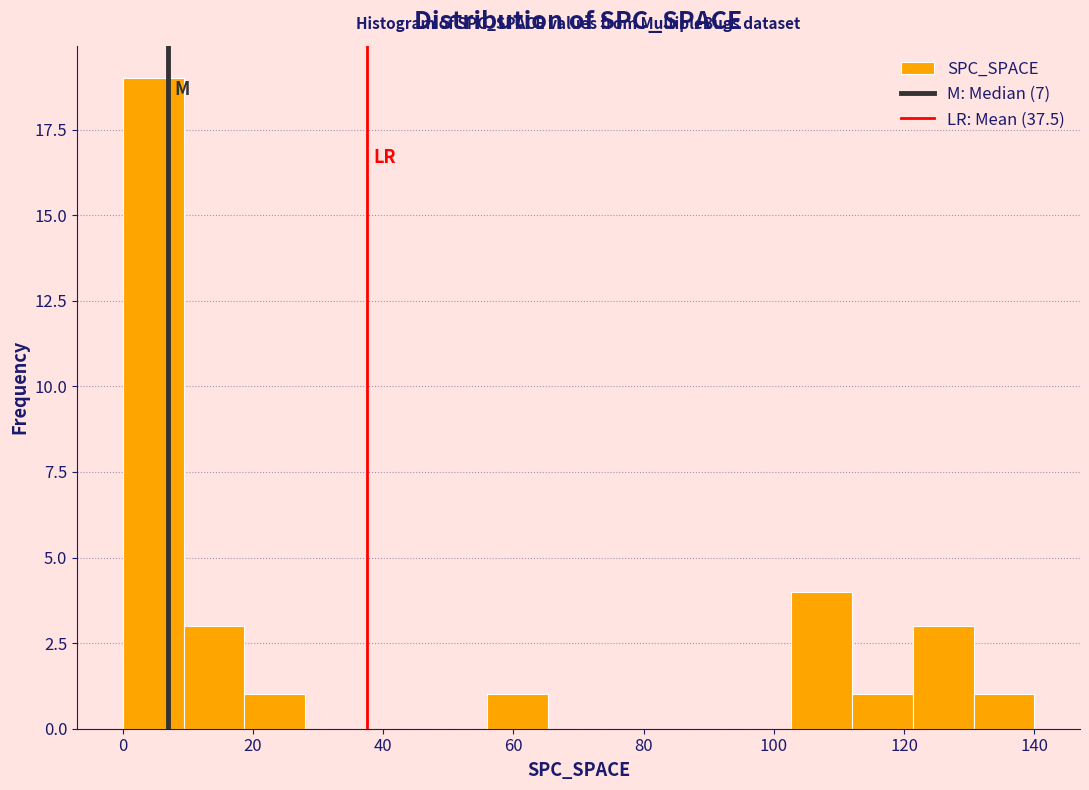

Over which range of the x-axis is the bar tallest?

0 to 10